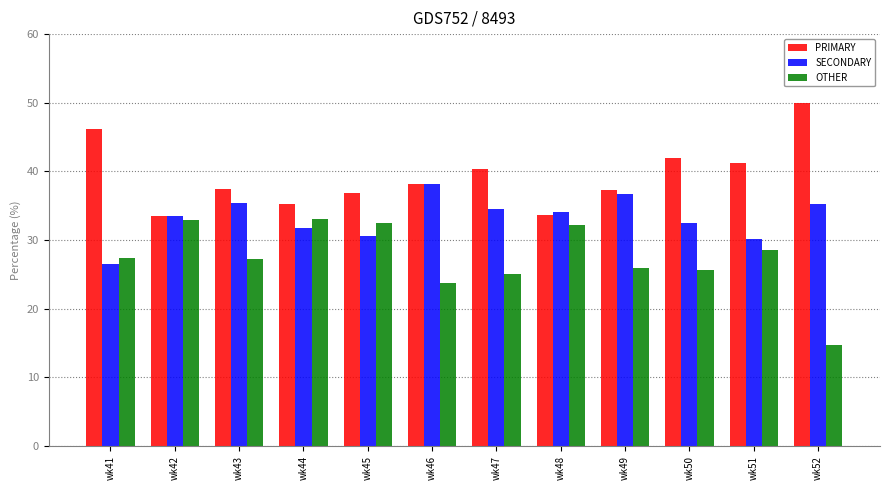

What are all the series names shown in the legend?

PRIMARY, SECONDARY, OTHER